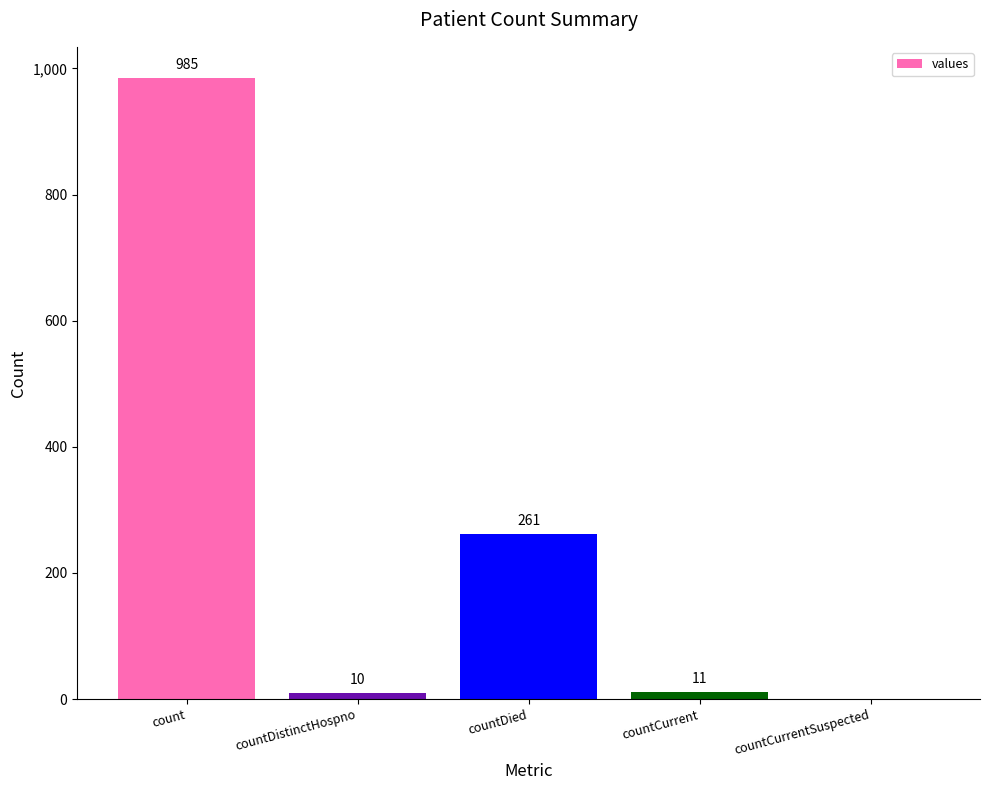

Count the number of categories in the chart.

5